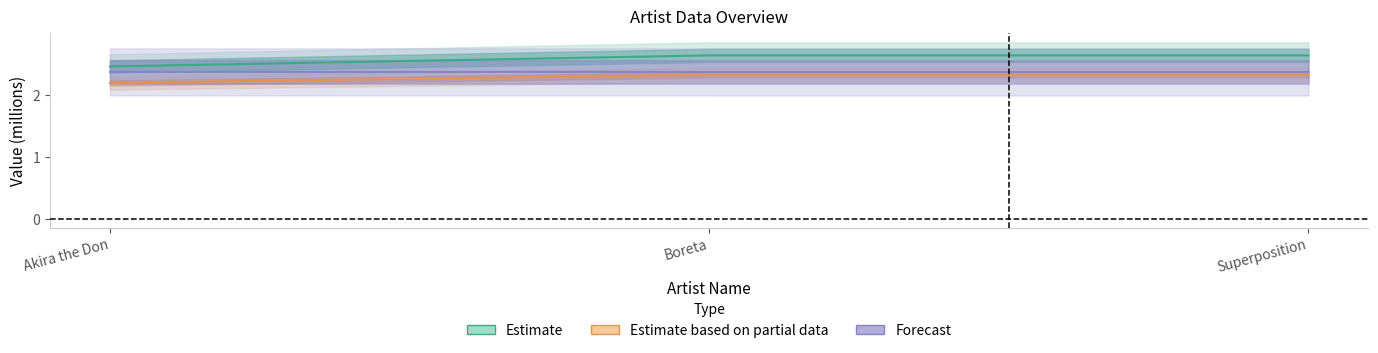

What position from the left is Boreta?

2